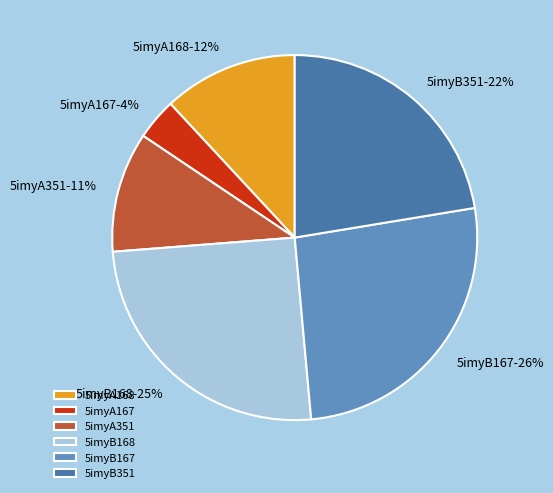

Is the sum of 5imyB168 and 5imyB167 greater than half?

Yes